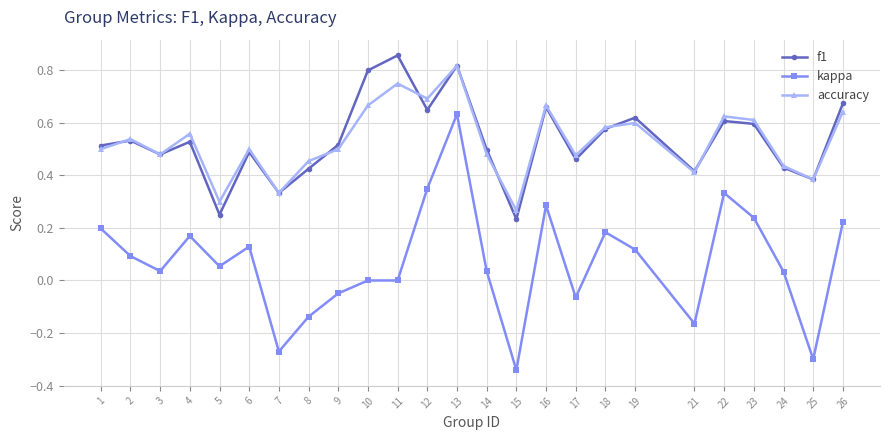

The accuracy series shows 0.4 at 24. True or false?

True